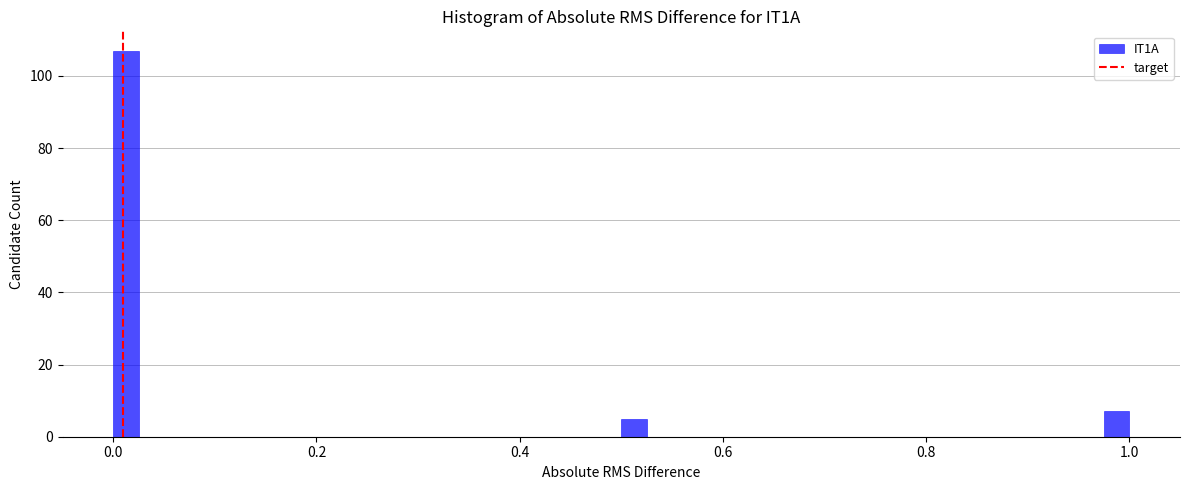

Around what value on the x-axis is the tallest bar? Give the approximate position of its centre, as read against the axis.

0.02